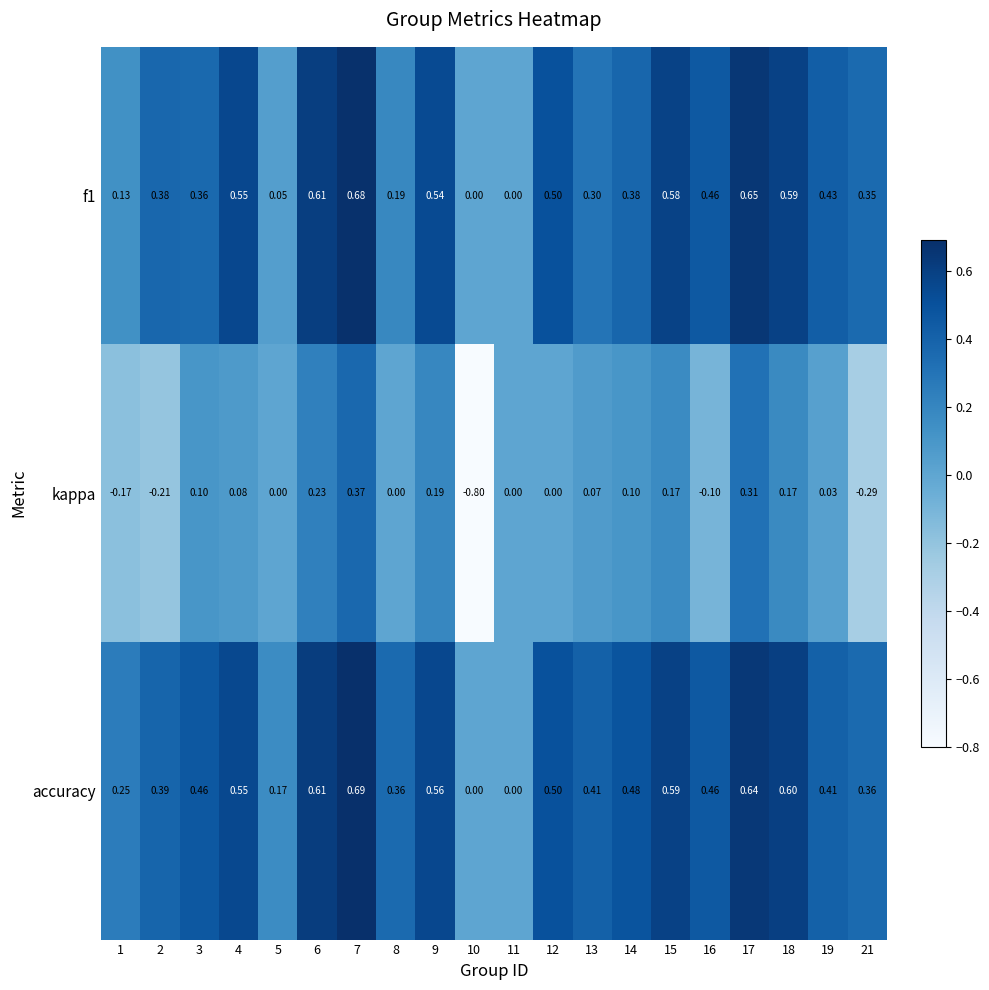

Count the number of categories in the chart.

20